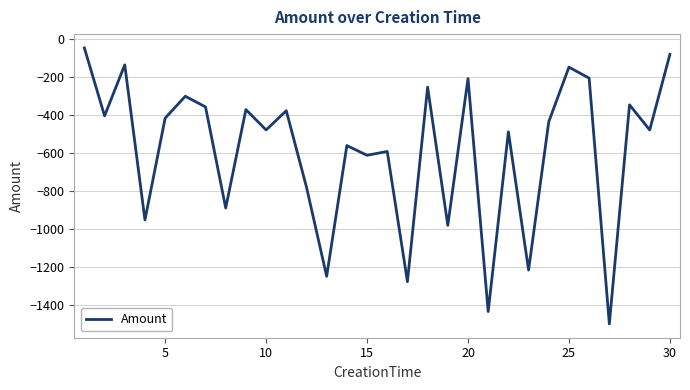

What is the smallest value displayed?

-1498